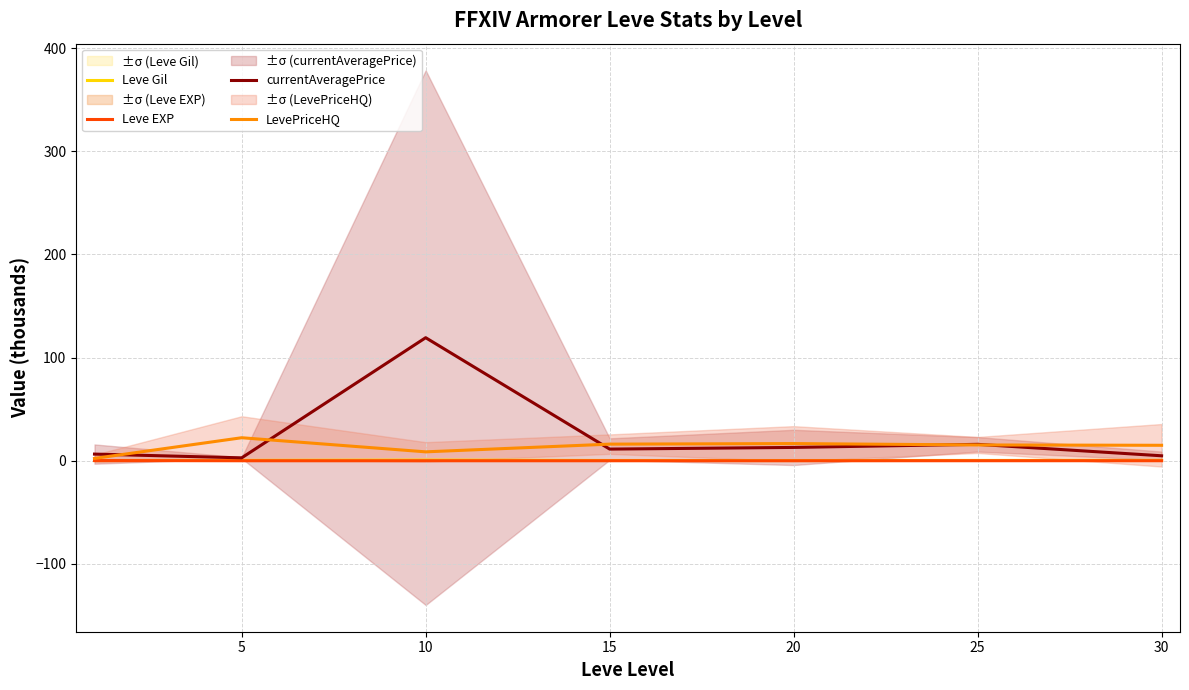

Which series changed the most between 10 and 25?

currentAveragePrice